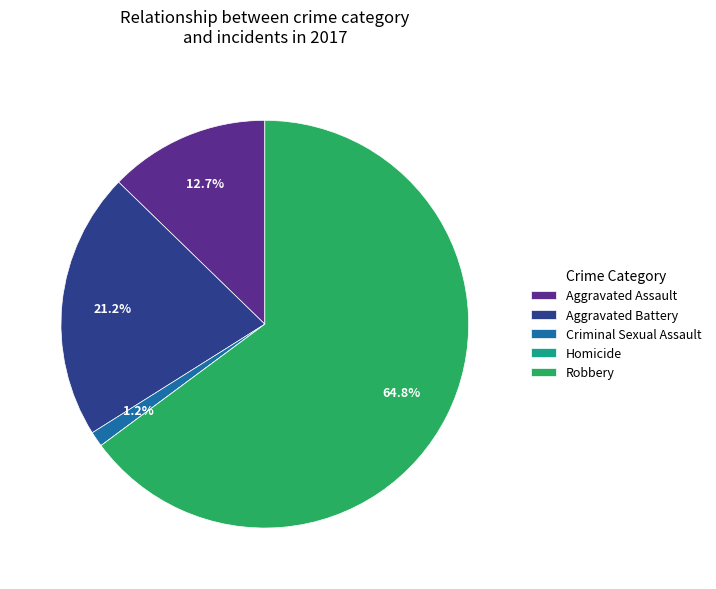

Which slice is the largest?

Robbery